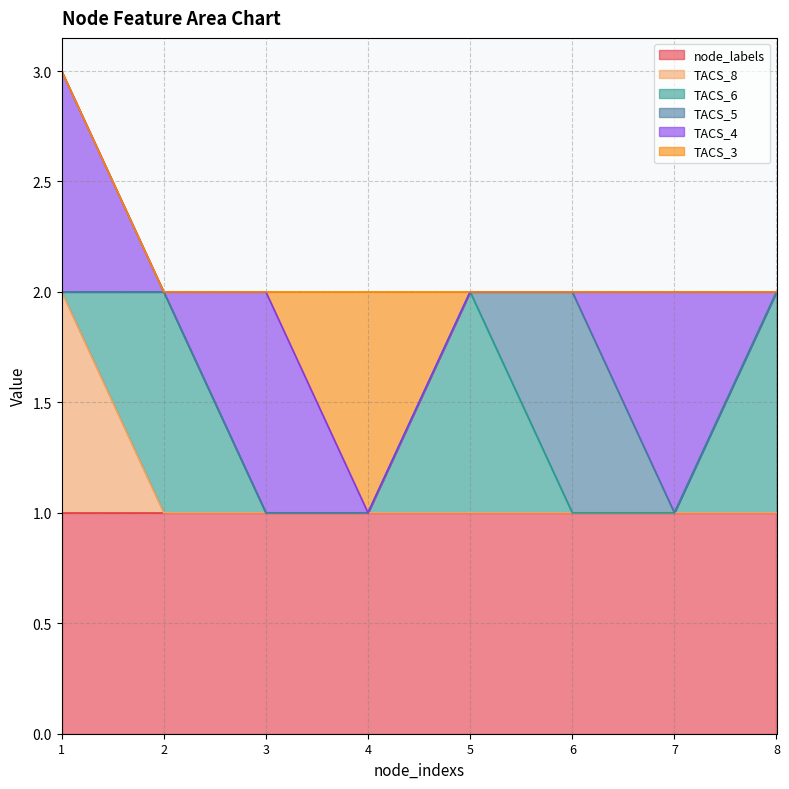

How many TACS_8 values are between 0 and 1?

8